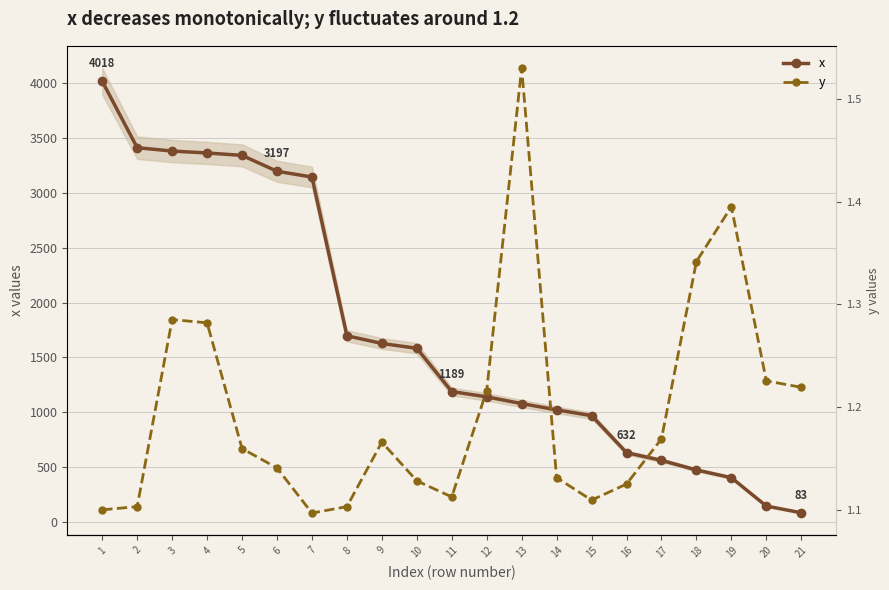

Is it true that y equals 0.7 at 14?

False